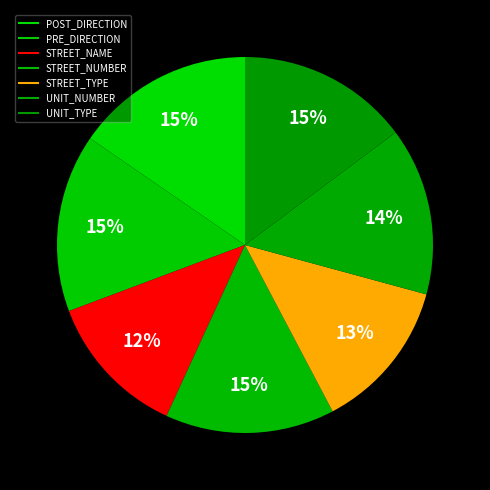

Is the sum of UNIT_NUMBER and PRE_DIRECTION greater than half?

No